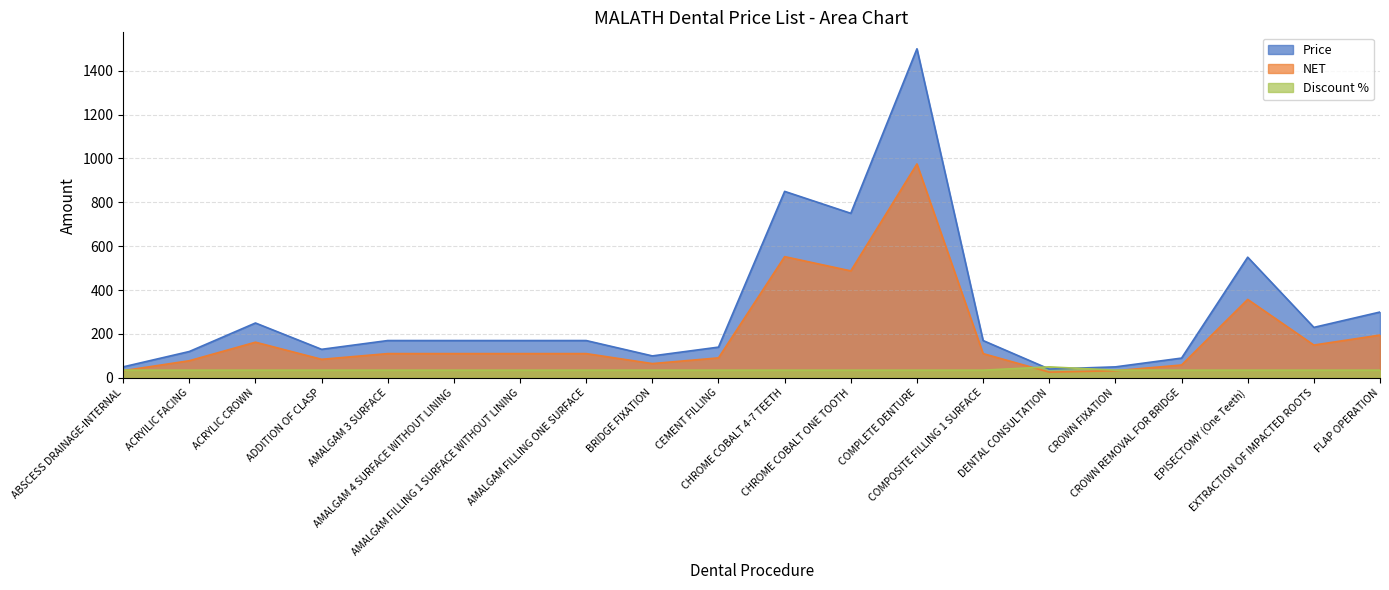

What is the value of the Price point at the 19th from the left?

230.0